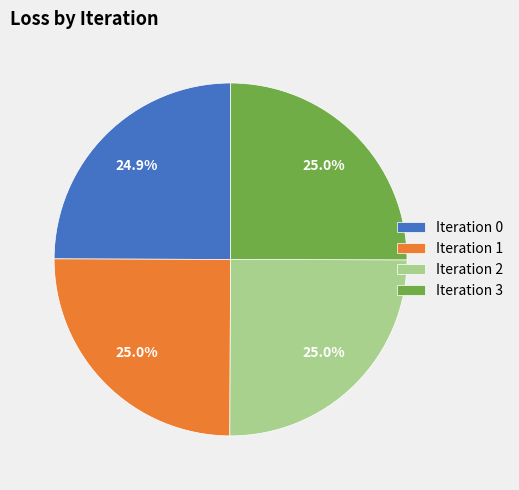

Is there any slice that represents more than half of the pie?

No